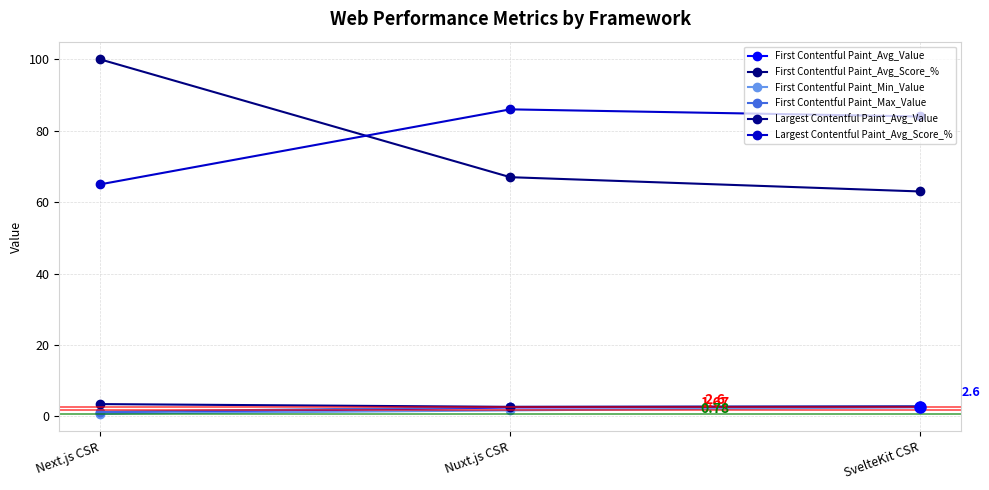

The value of Largest Contentful Paint_Avg_Value at Next.js CSR is 4.8. True or false?

False